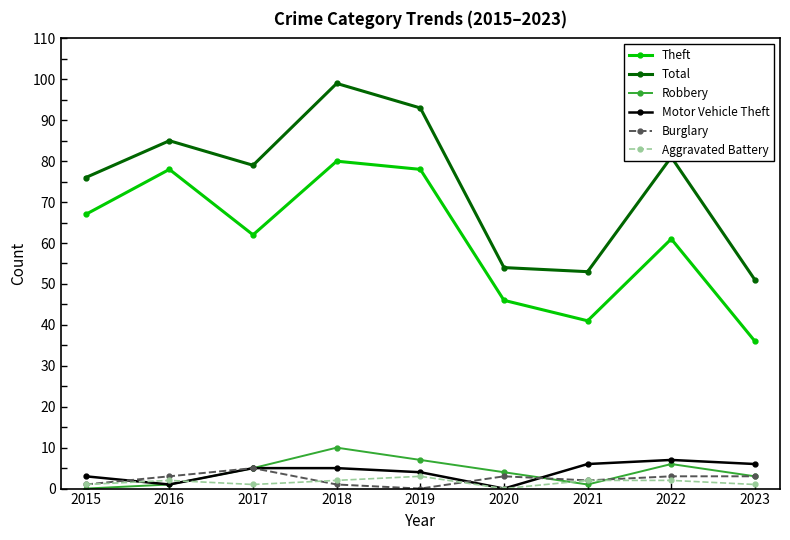

The value of Aggravated Battery at 2022 is 2. True or false?

True